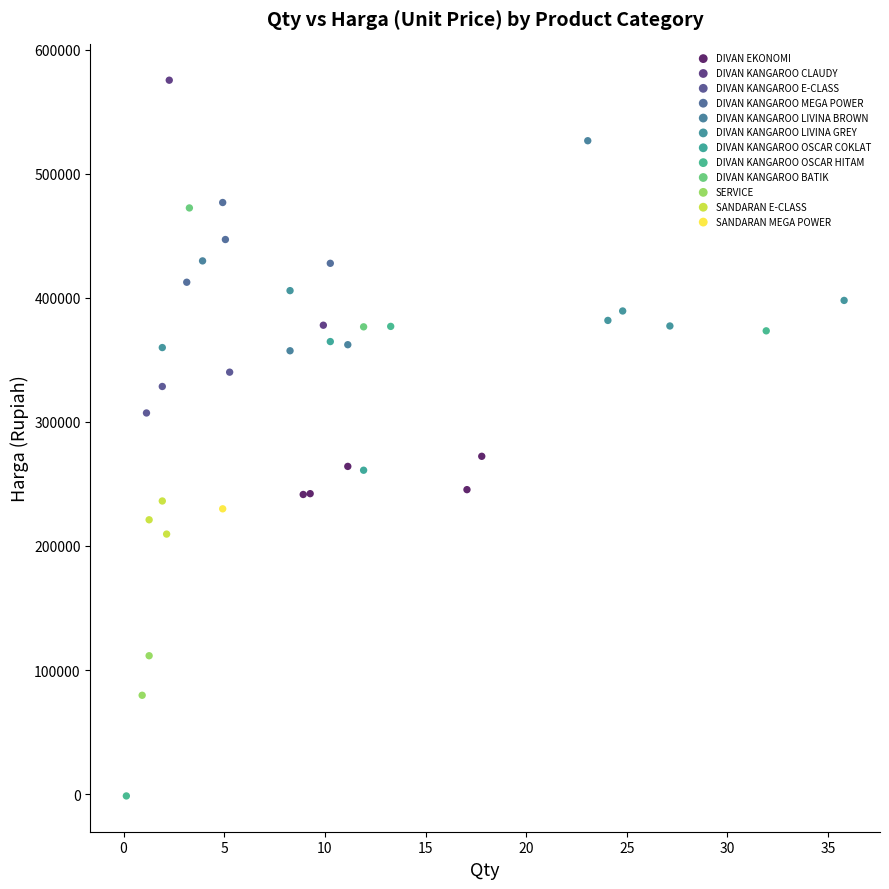

Which series reaches the minimum Y coordinate?

DIVAN KANGAROO OSCAR HITAM